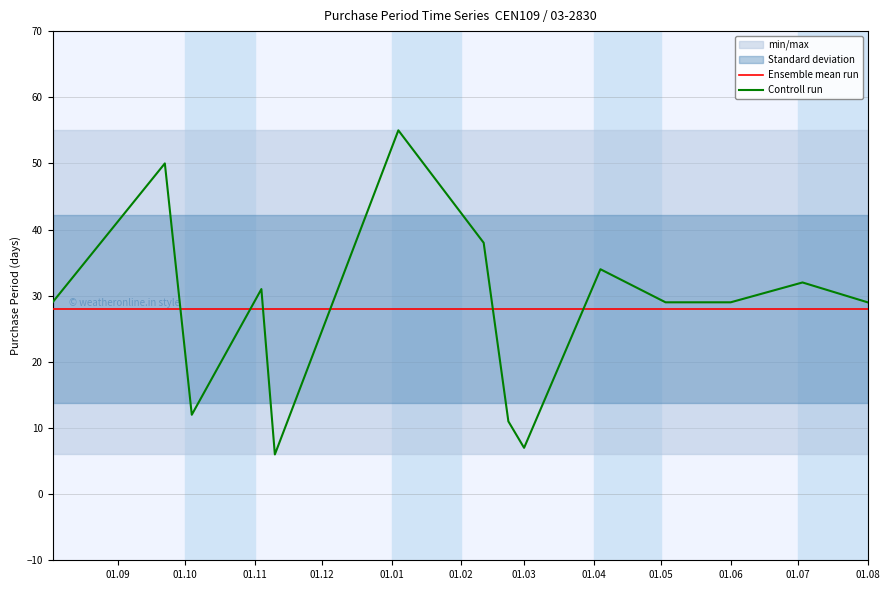

Is it true that Ensemble mean run equals 40 at 01.08?

False